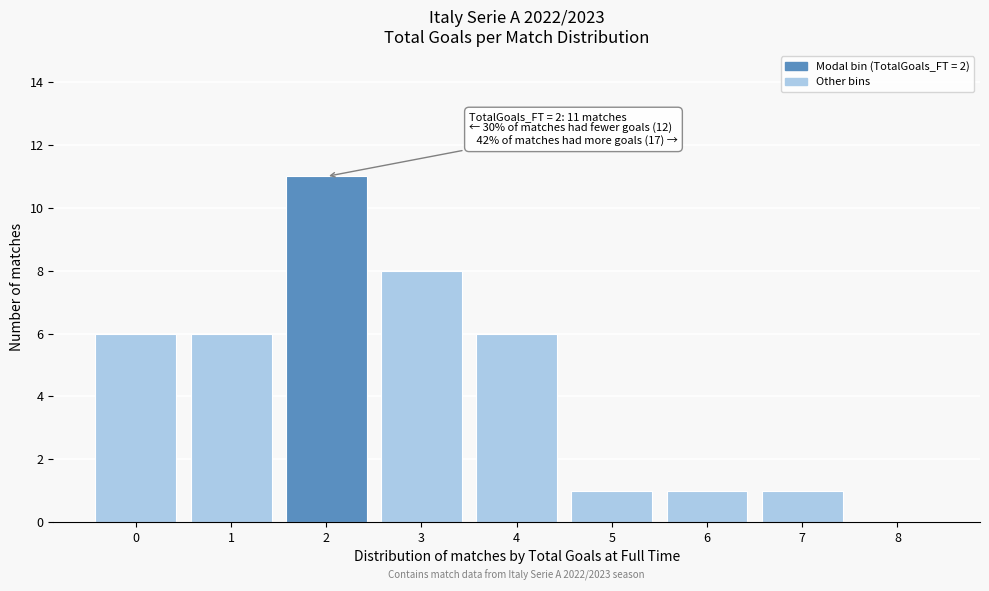

Over which range of the x-axis is the bar tallest?

1.5 to 2.5